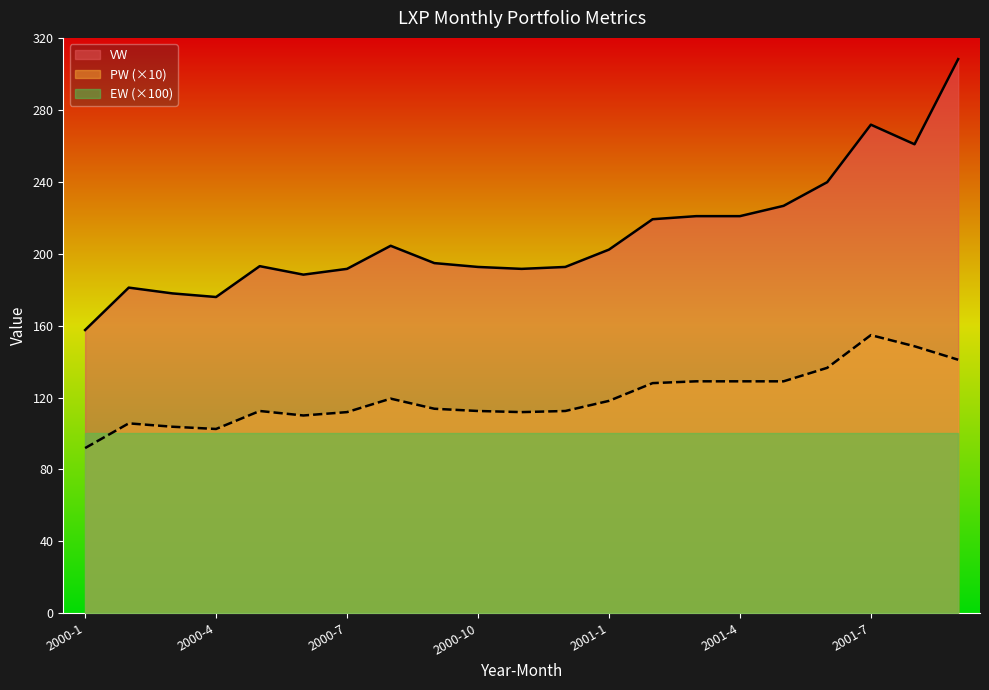

At how many categories does at least one series exceed 148?

21